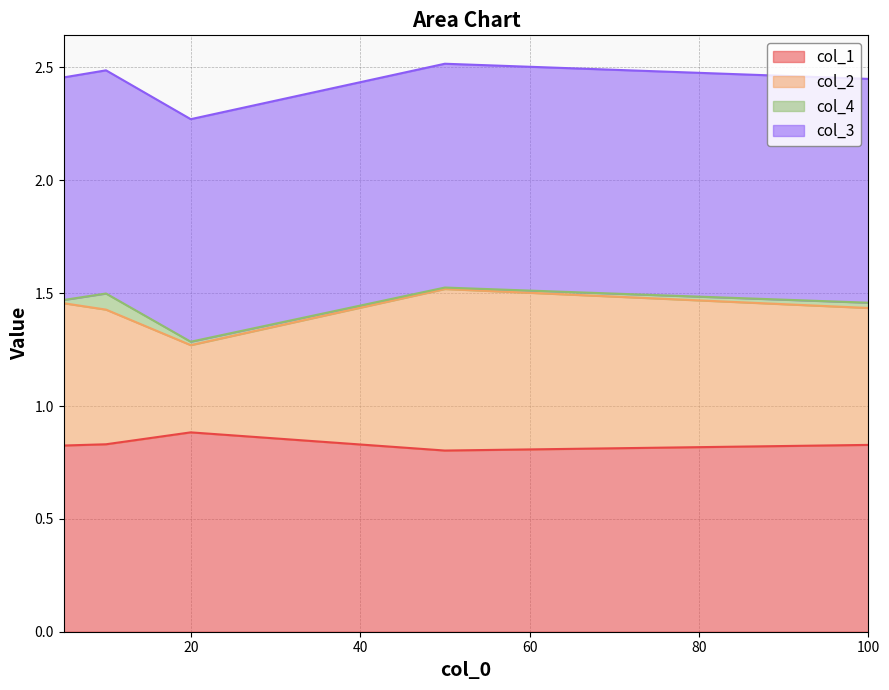

True or false: col_2 has more than 0 points higher than both neighbors.

True